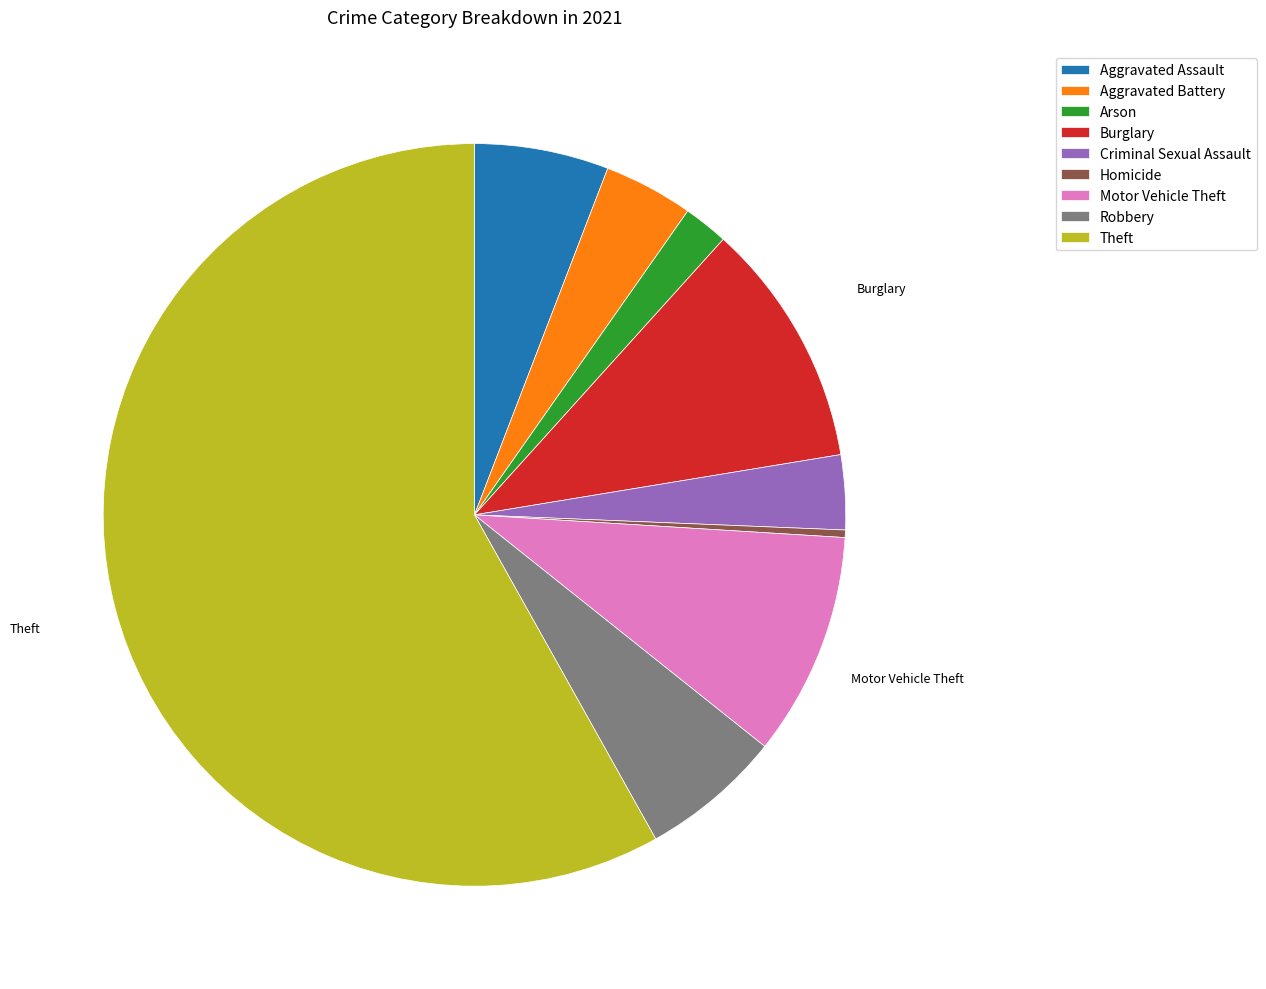

The Criminal Sexual Assault slice represents 17% of the pie. True or false?

False